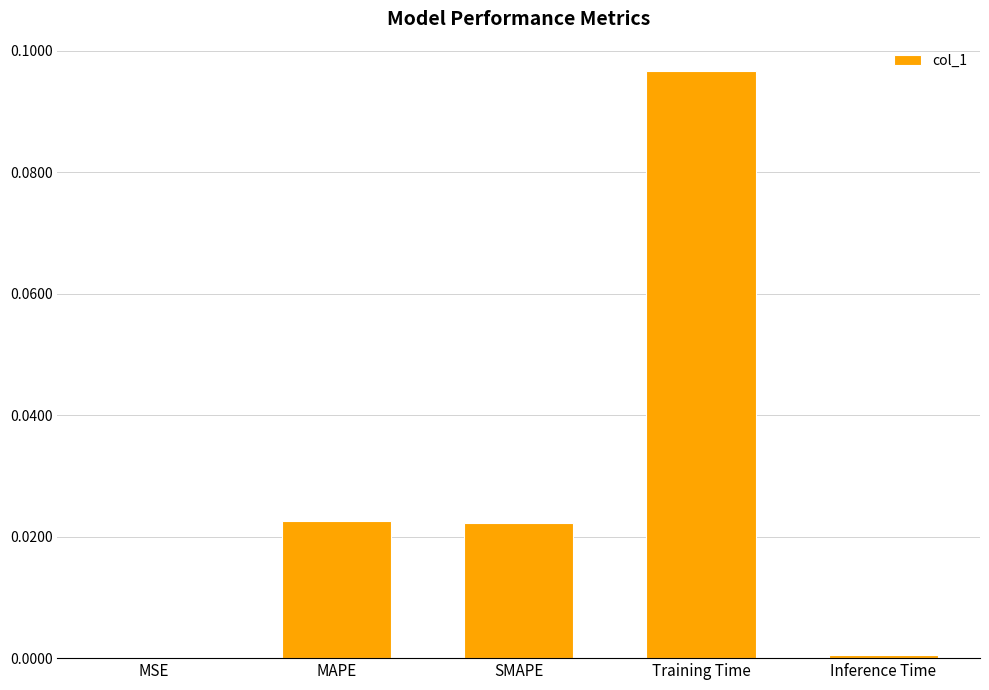

Is it true that the value at MSE is 0.0?

True